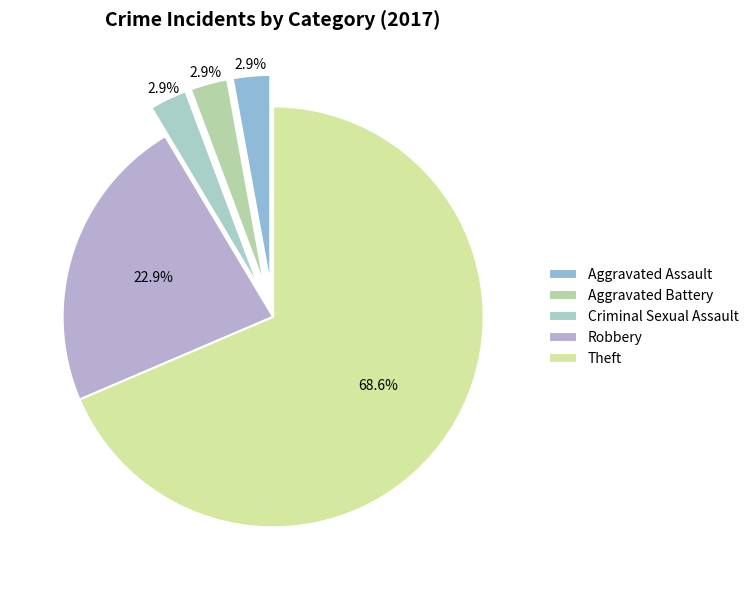

To the nearest percent, what is the combined percentage of Aggravated Battery and Robbery?

26%